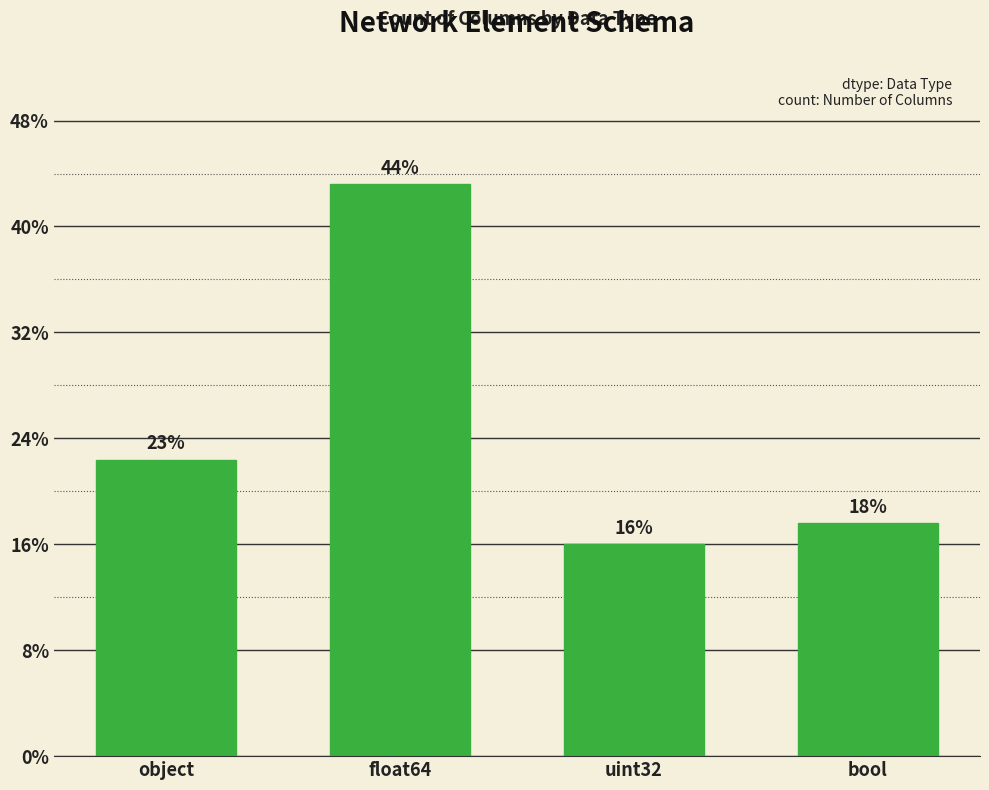

Between object and float64, which is larger?

float64